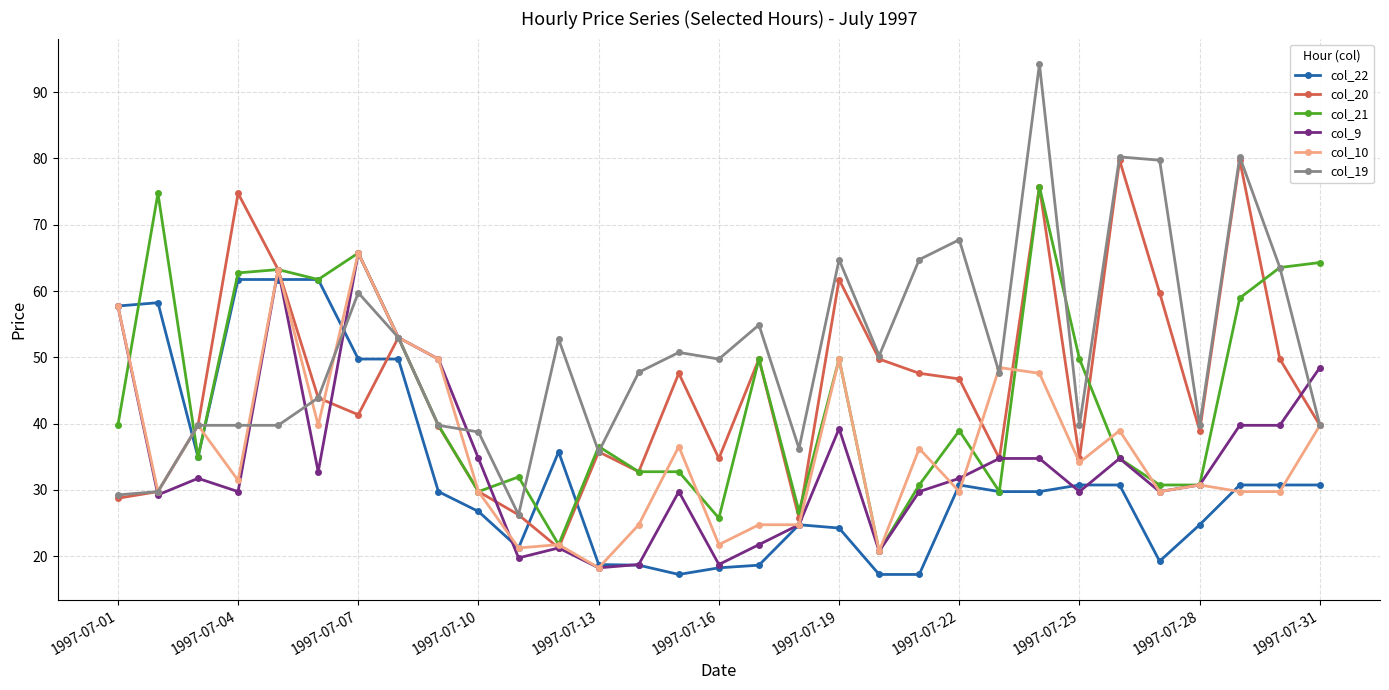

What is the value of the col_9 point at the 12th from the left?

21.2